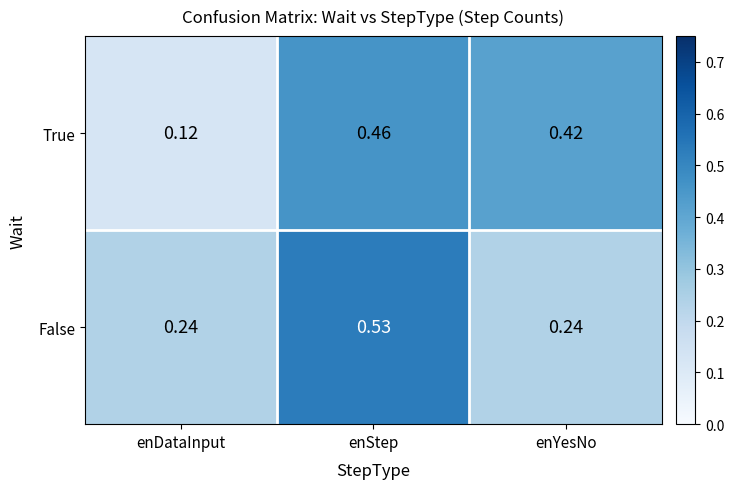

How many categories are shown in the chart?

3